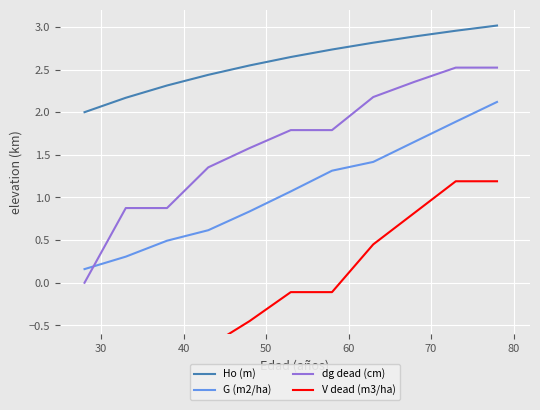

True or false: Ho (m) and G (m2/ha) cross at least once.

False